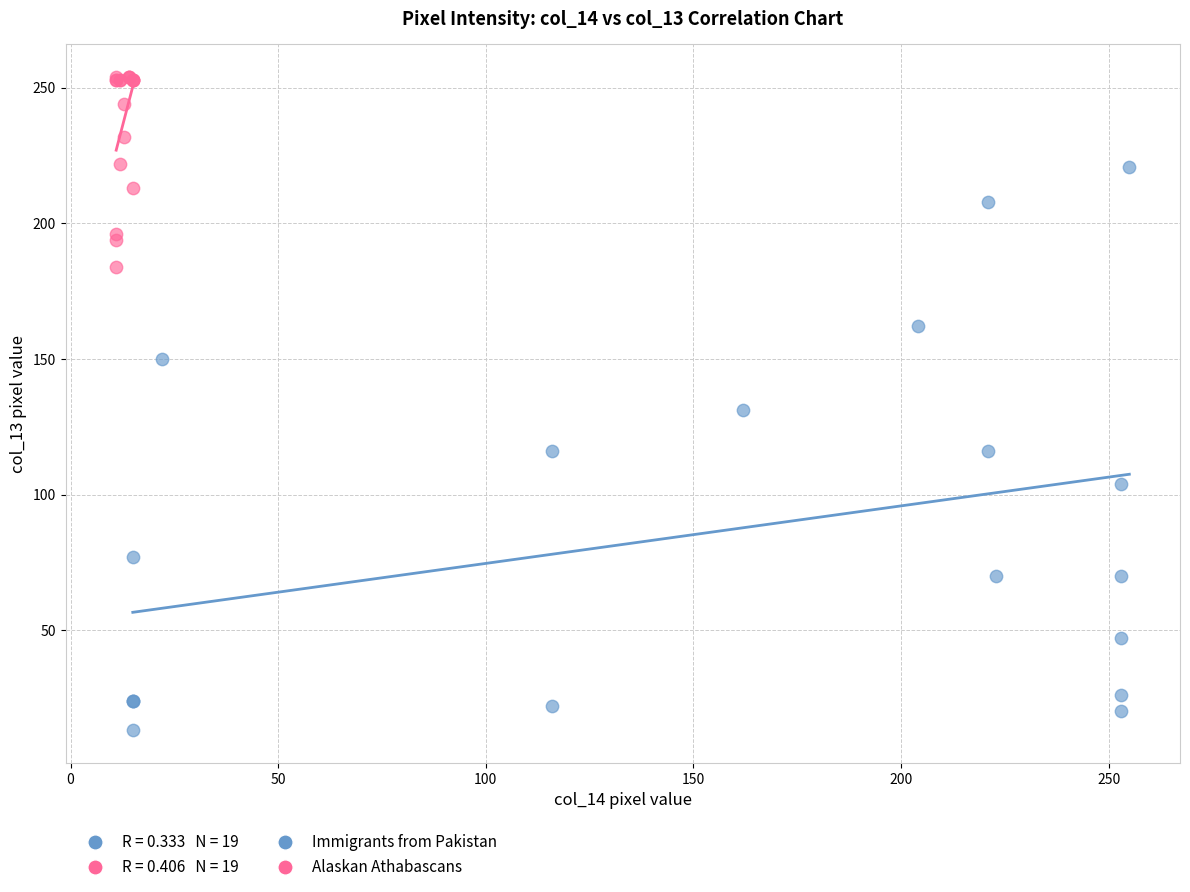

Which series contains the highest Y value?

Alaskan Athabascans